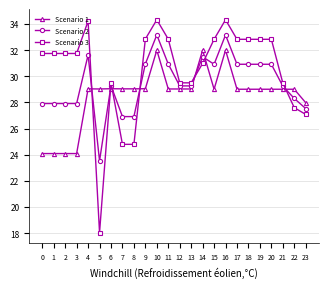

How many intersections are there between Scenario 1 and Scenario 2?

7